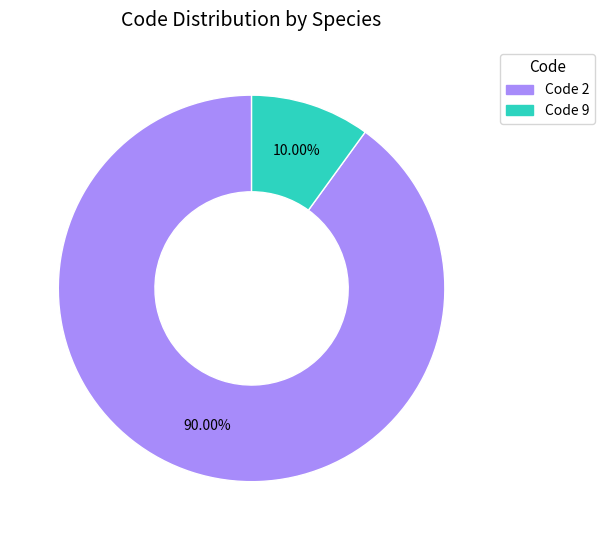

Is there any slice that represents more than half of the pie?

Yes